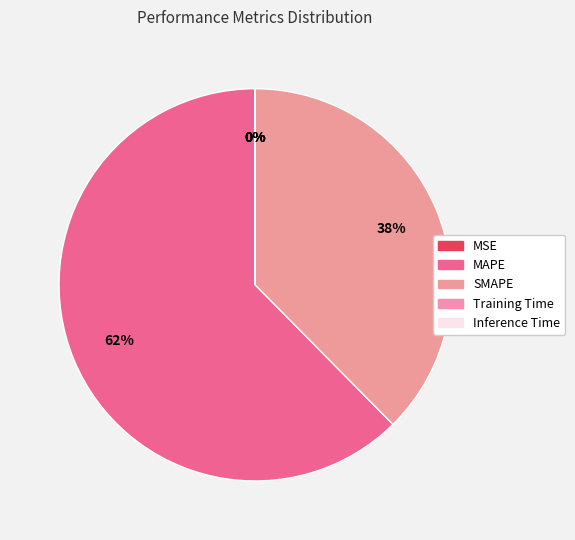

Which category has the smallest portion of the pie?

Inference Time